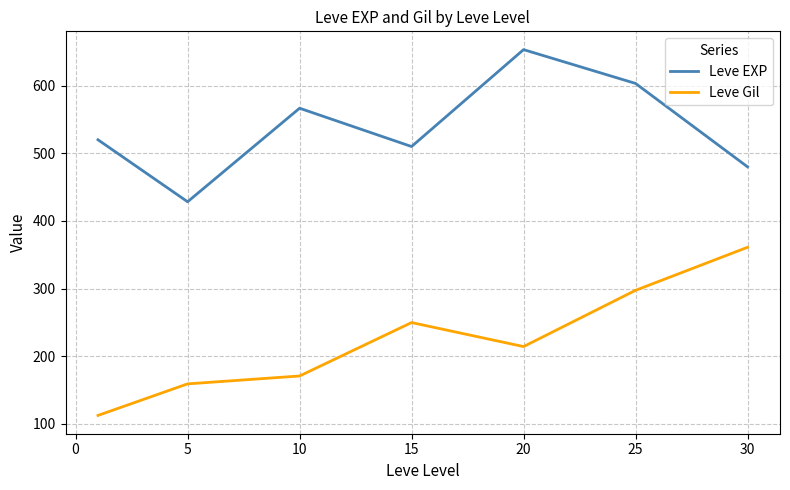

List the series in order of their overall mean, highest first.

Leve EXP, Leve Gil